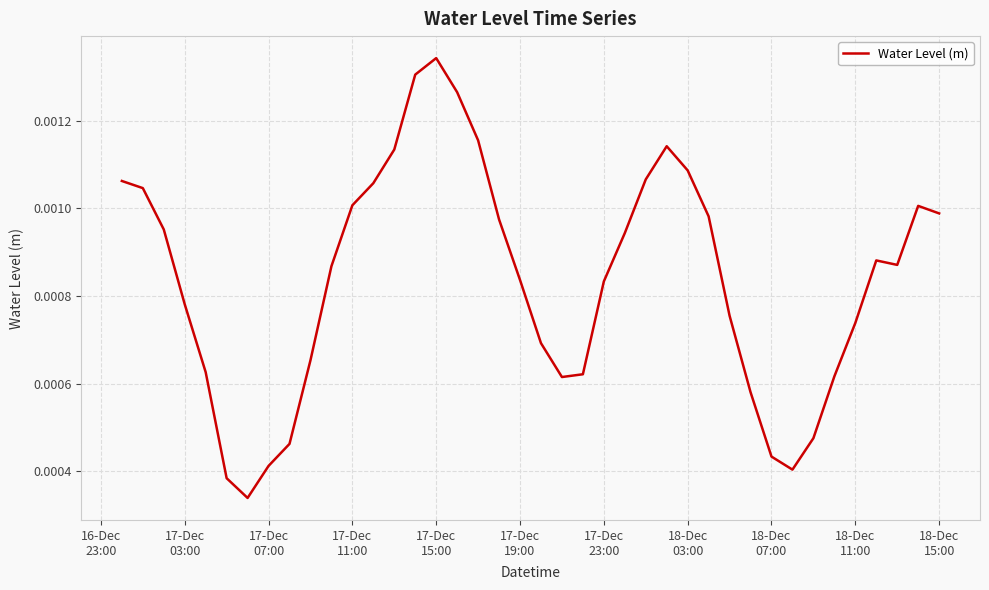

Does the chart have visible grid lines?

Yes